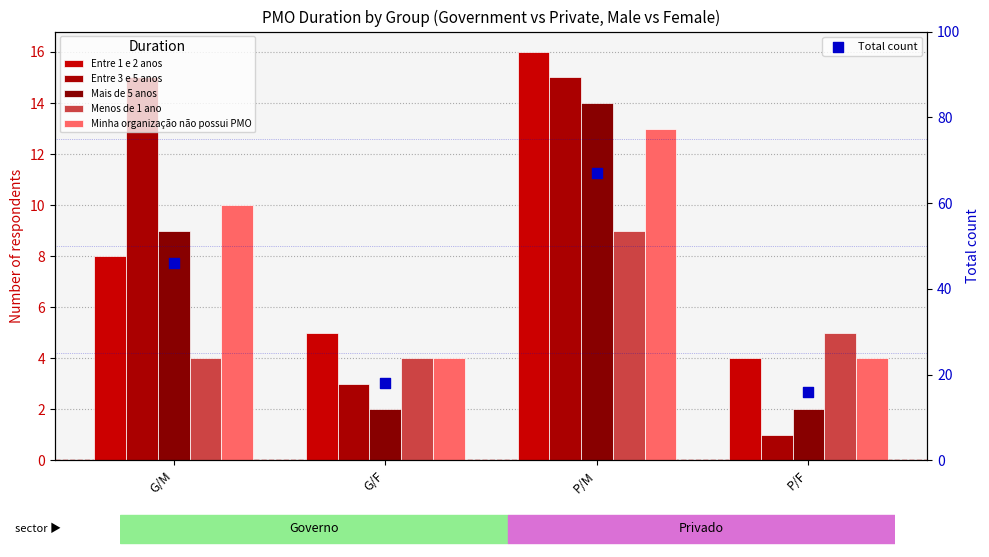

What is the total value across all series at G/M?

92